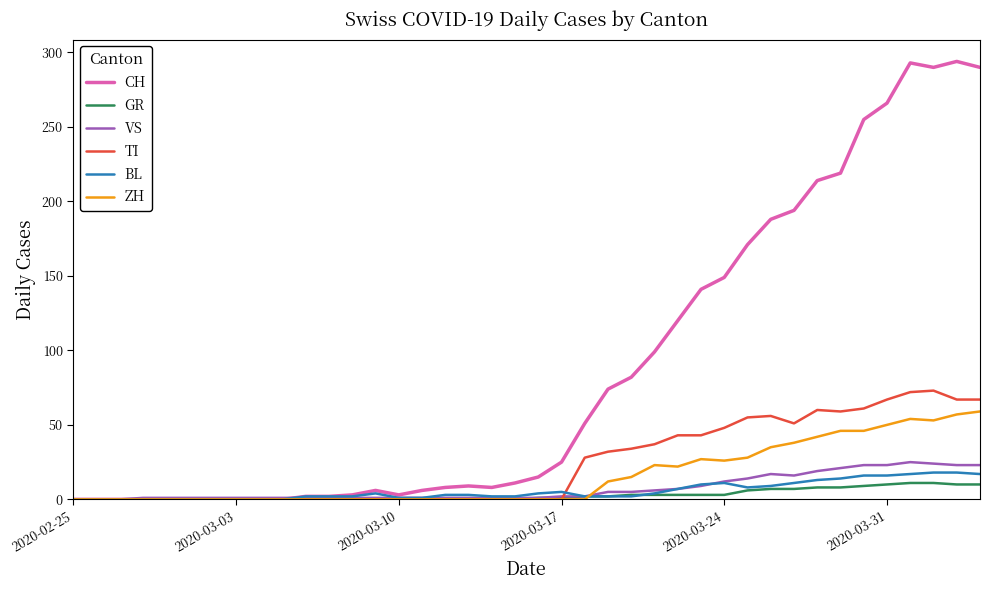

Which series has the widest spread of values?

CH